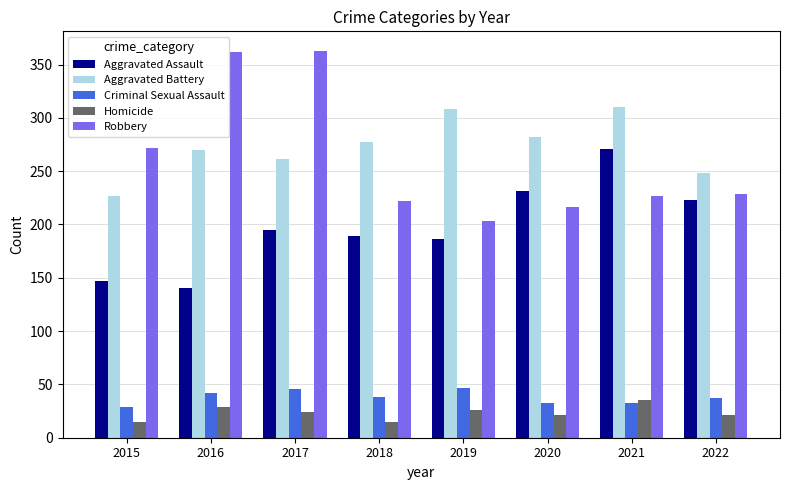

The Aggravated Assault series shows 189 at 2018. True or false?

True